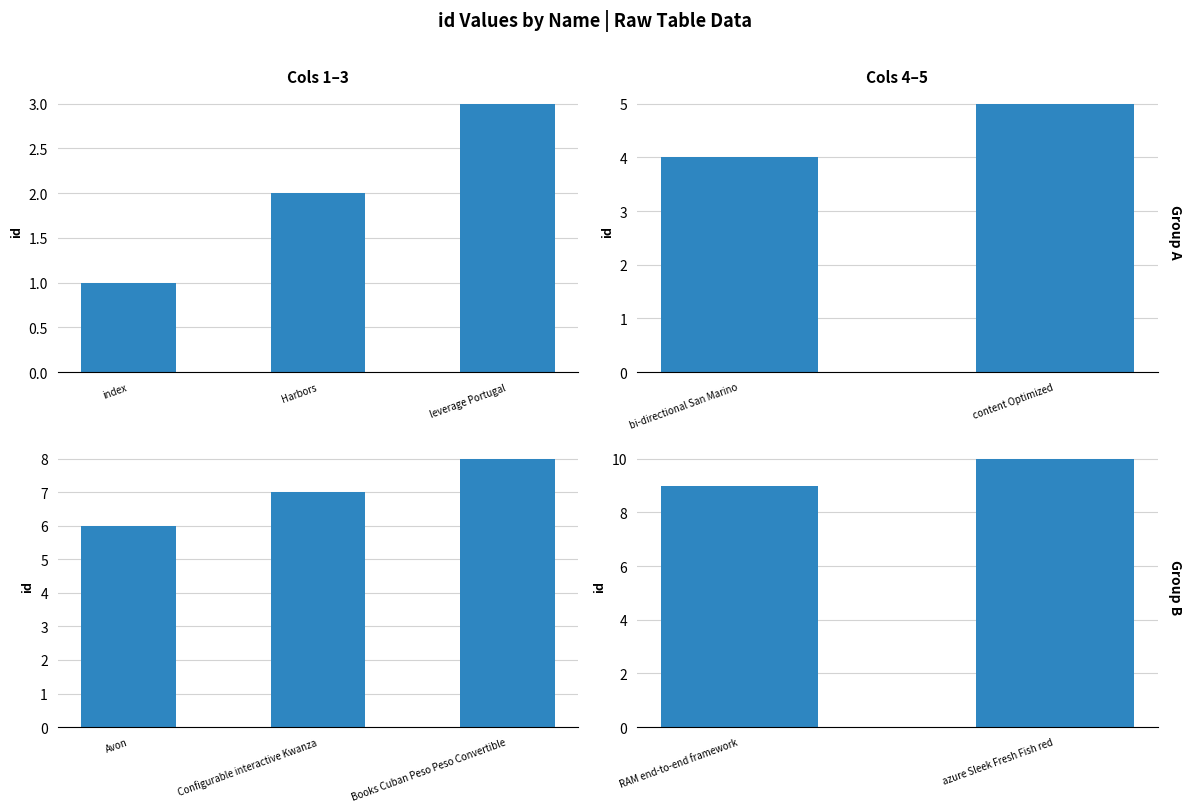

The chart shows a value of 13 at RAM end-to-end framework. True or false?

False